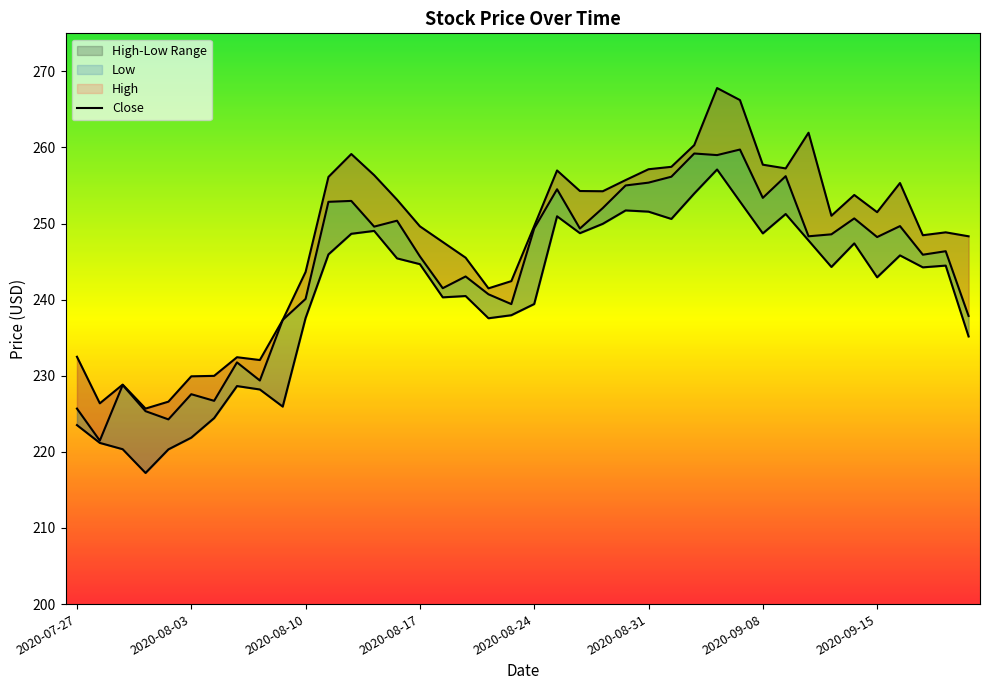

What is the average value of the Low series?

240.5